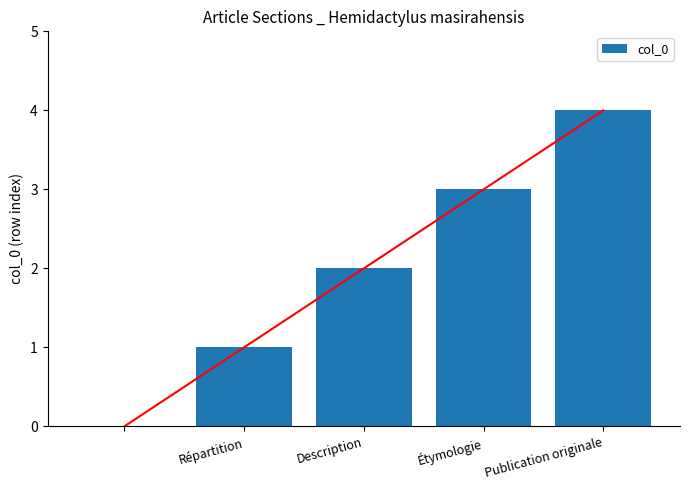

The col_0 series shows 3 at Description. True or false?

False